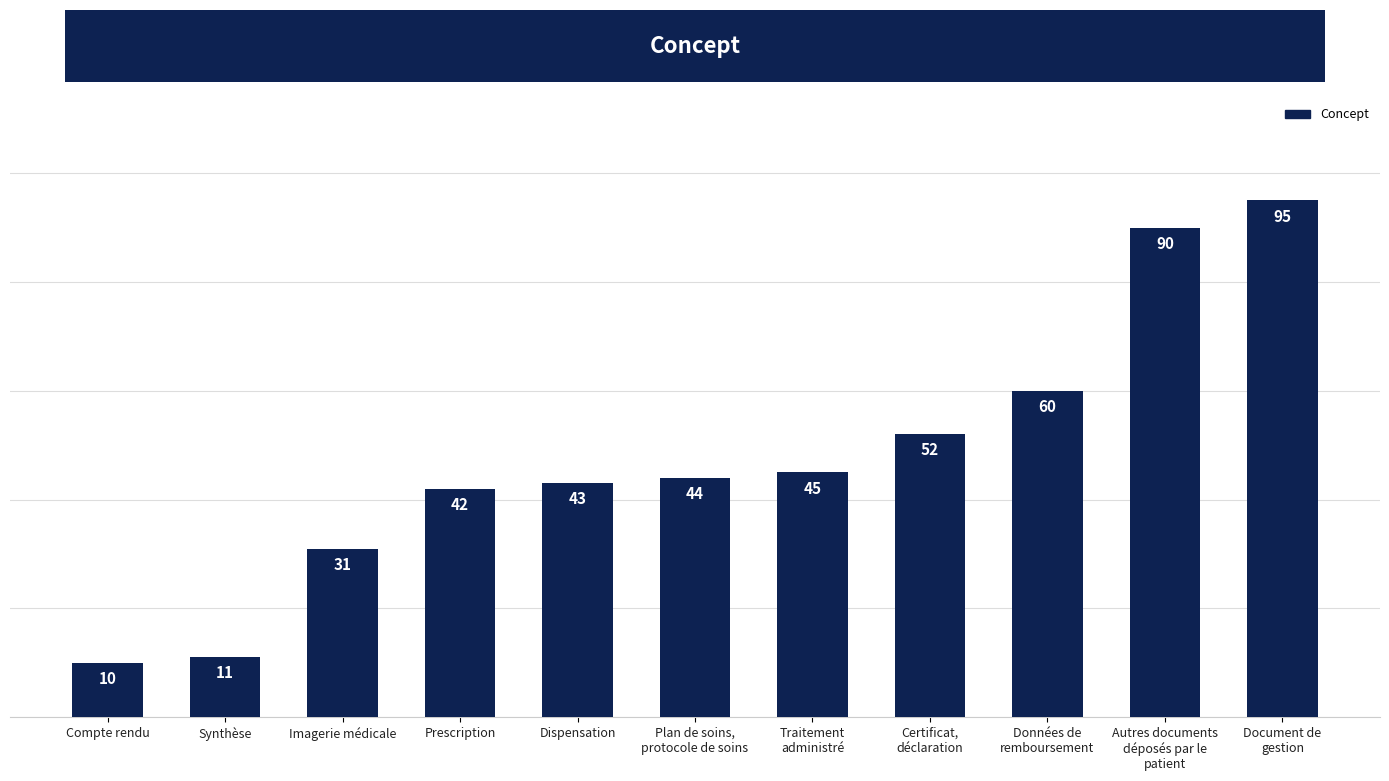

What is the minimum value shown in the chart?

10